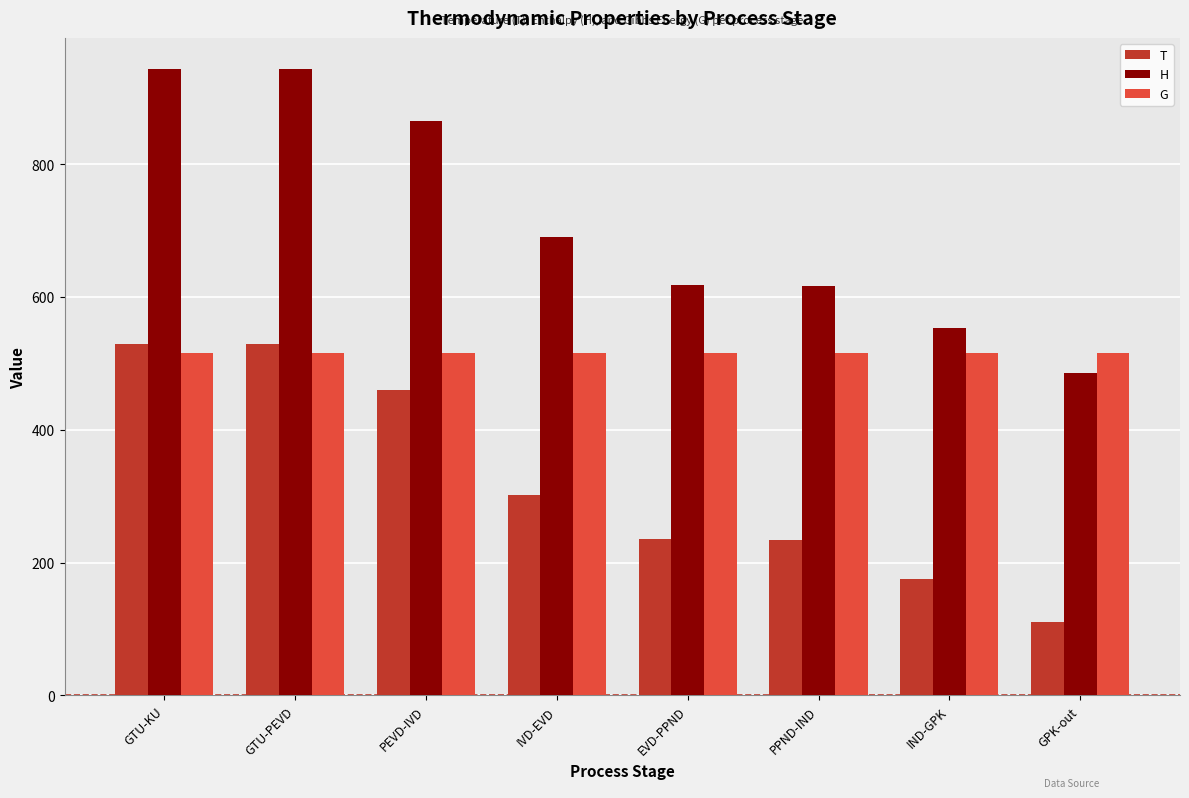

How many values in the H series exceed 689?

4